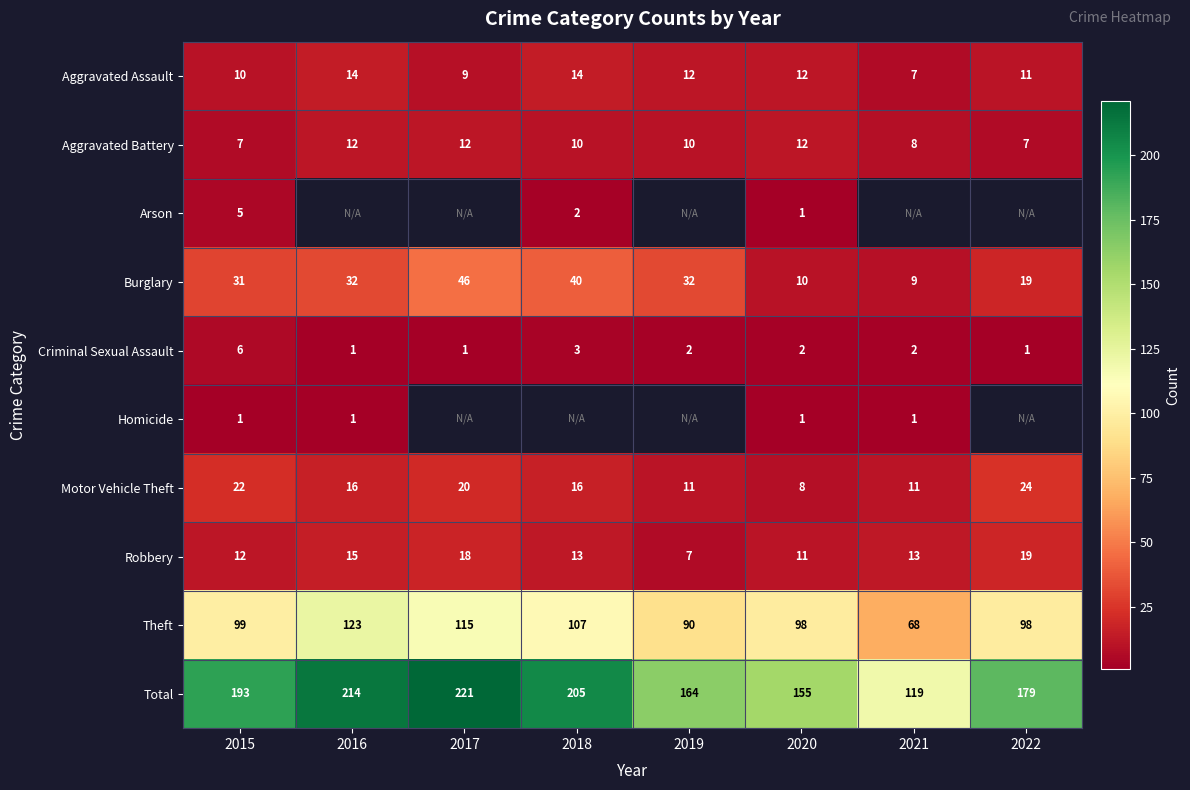

Rank the categories by Total value from highest to lowest.

2017, 2016, 2018, 2015, 2022, 2019, 2020, 2021